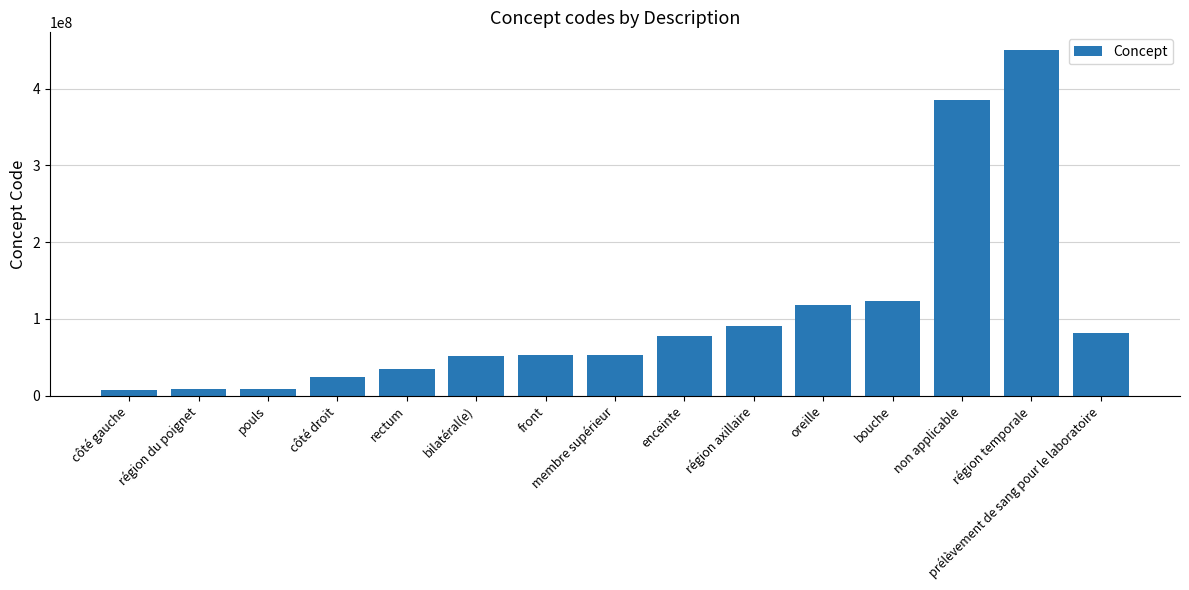

At which label is the value closest to 229246000?

bouche